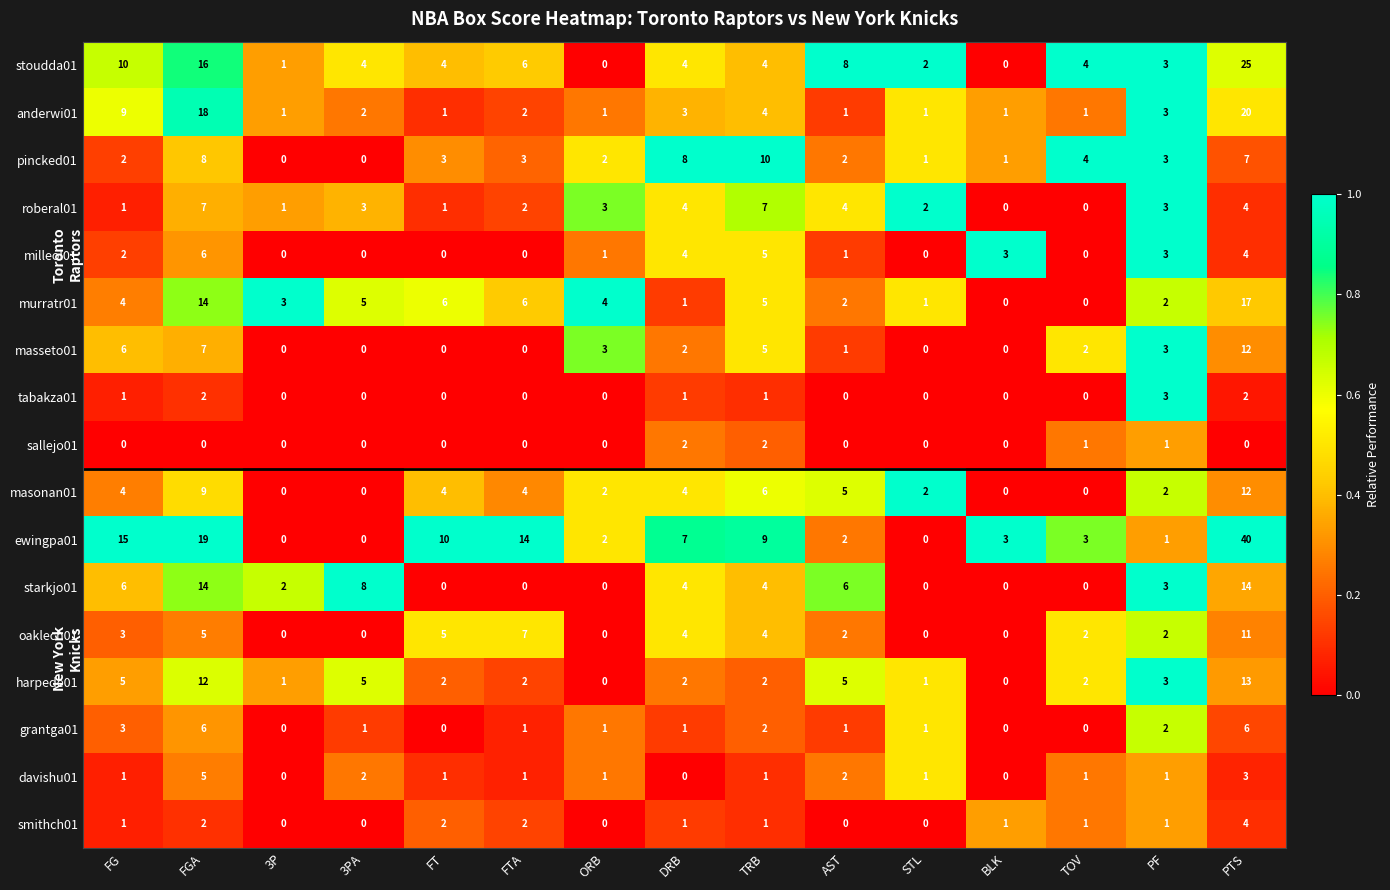

Which series has the widest spread of values?

ewingpa01